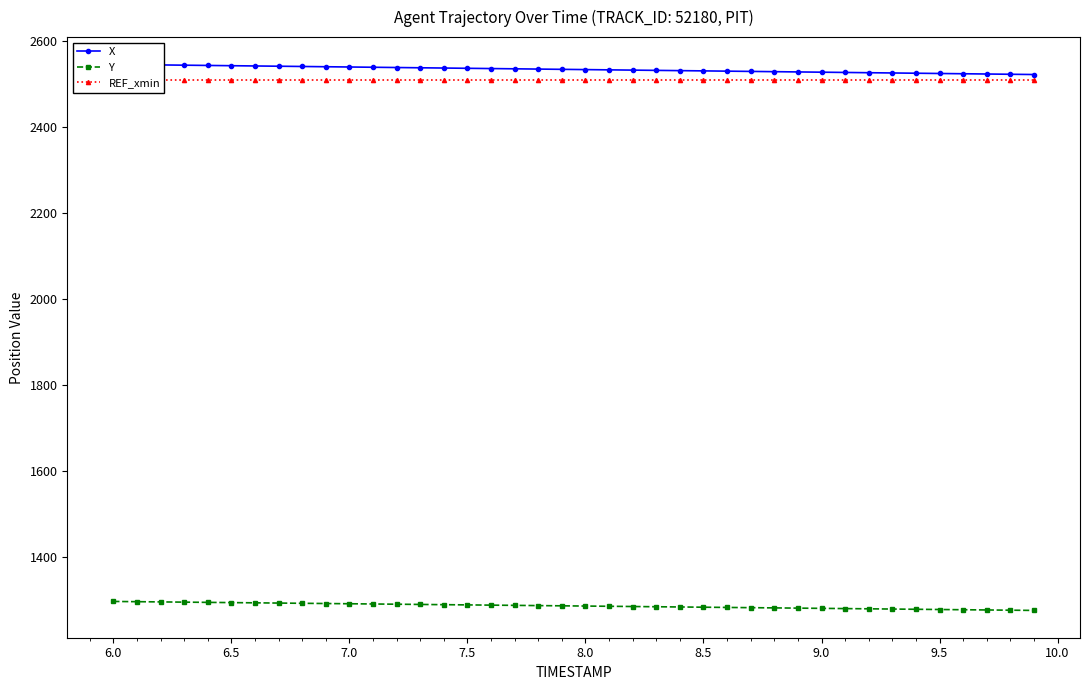

Reading left to right, what are all the values shown in this chart?

X: 2544.6	2544.0	2543.4	2542.8	2542.2	2541.6	2541.0	2540.4	2539.8	2539.2	2538.6	2538.0	2537.4	2536.8	2536.2	2535.6	2534.9	2534.3	2533.7	2533.1	2532.5	2531.9	2531.3	2530.7	2530.1	2529.5	2528.9	2528.3	2527.7	2527.1	2526.5	2525.9	2525.3	2524.7	2524.1	2523.5	2522.9	2522.3	2521.7	2521.1
Y: 1296.8	1296.2	1295.7	1295.2	1294.6	1294.1	1293.5	1293.0	1292.5	1291.9	1291.4	1290.9	1290.3	1289.8	1289.3	1288.7	1288.2	1287.7	1287.1	1286.6	1286.1	1285.5	1285.0	1284.5	1283.9	1283.4	1282.8	1282.3	1281.8	1281.2	1280.7	1280.2	1279.6	1279.1	1278.6	1278.0	1277.5	1277.0	1276.4	1275.9
REF_xmin: 2507.2	2507.2	2507.2	2507.2	2507.2	2507.2	2507.2	2507.2	2507.2	2507.2	2507.2	2507.2	2507.2	2507.2	2507.2	2507.2	2507.2	2507.2	2507.2	2507.2	2507.2	2507.2	2507.2	2507.2	2507.2	2507.2	2507.2	2507.2	2507.2	2507.2	2507.2	2507.2	2507.2	2507.2	2507.2	2507.2	2507.2	2507.2	2507.2	2507.2